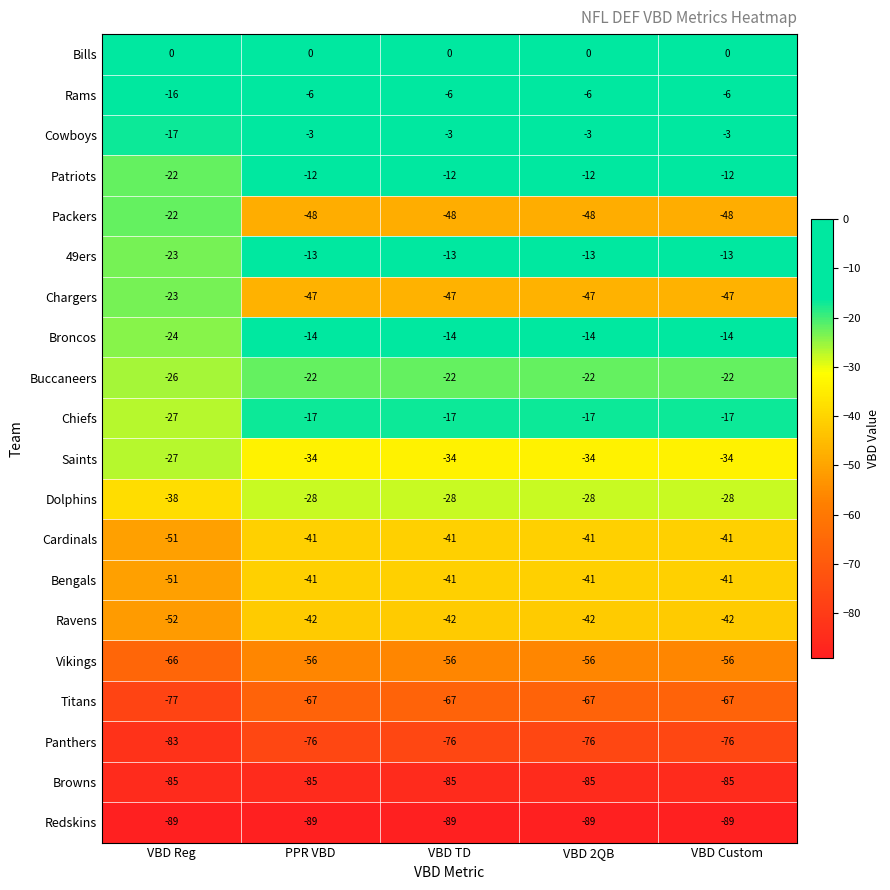

Which series has the widest spread of values?

Packers